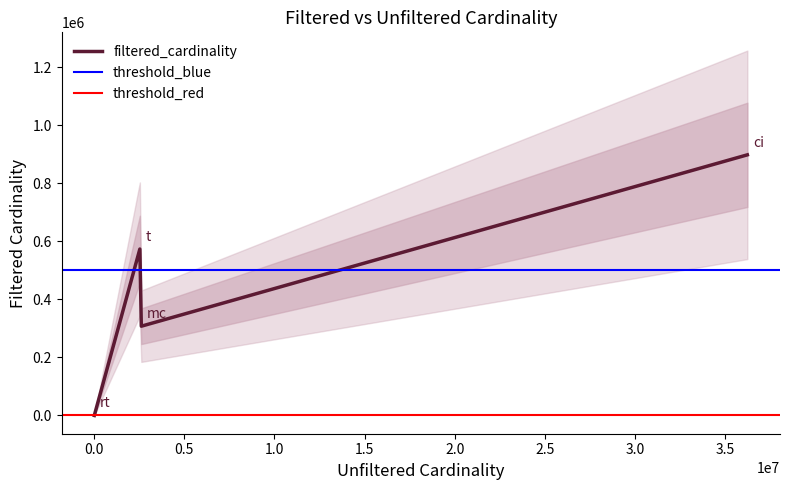

How many interior local peaks does the filtered_cardinality series have?

1